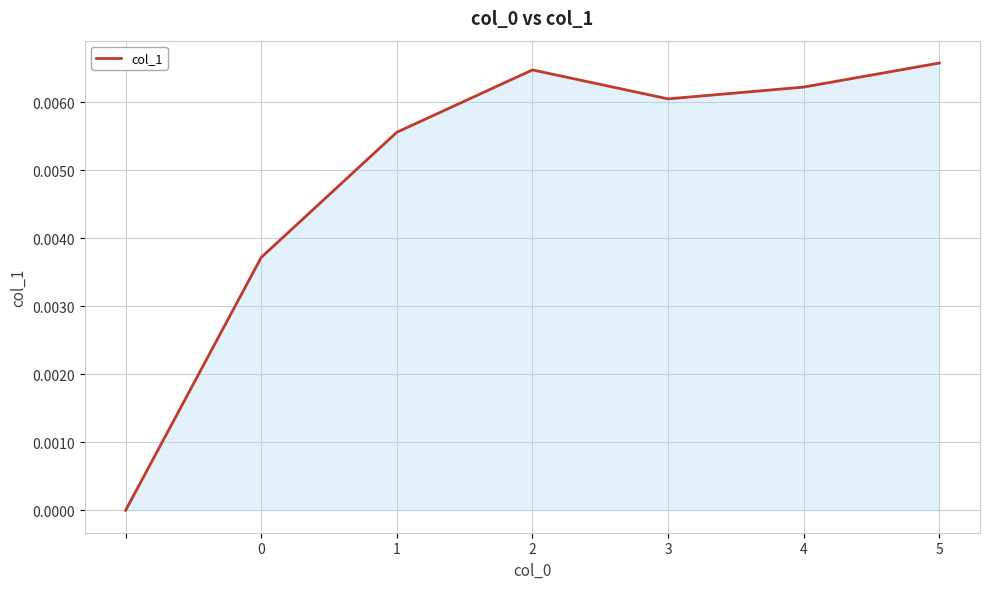

How many interior local peaks (higher than both neighbors) does the data have?

1